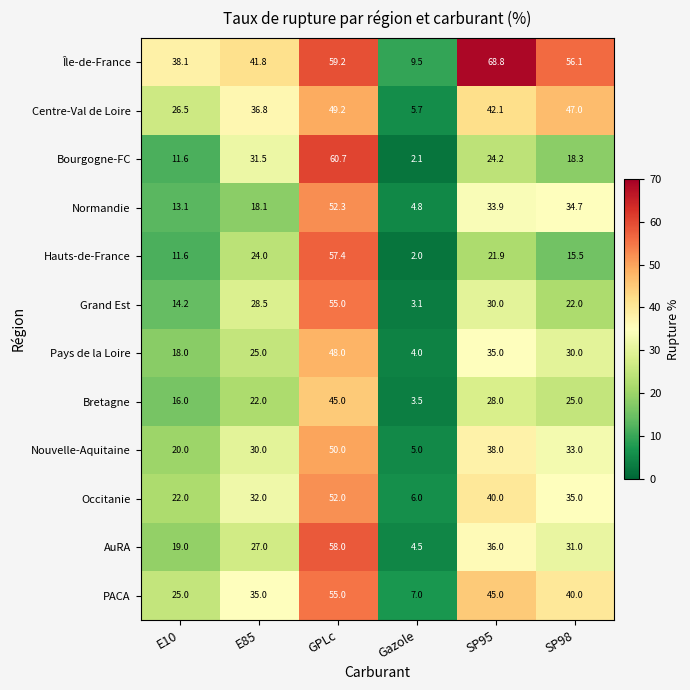

What is the spread (max minus min) of values at GPLc?

15.7